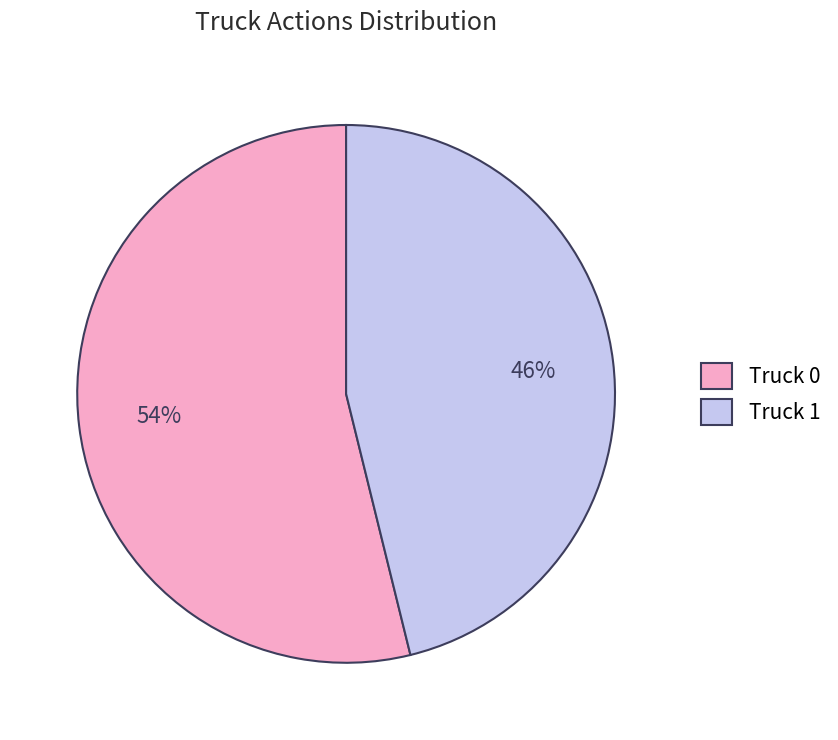

Approximately how many times larger is the value at Truck 1 compared to Truck 0?

0.9